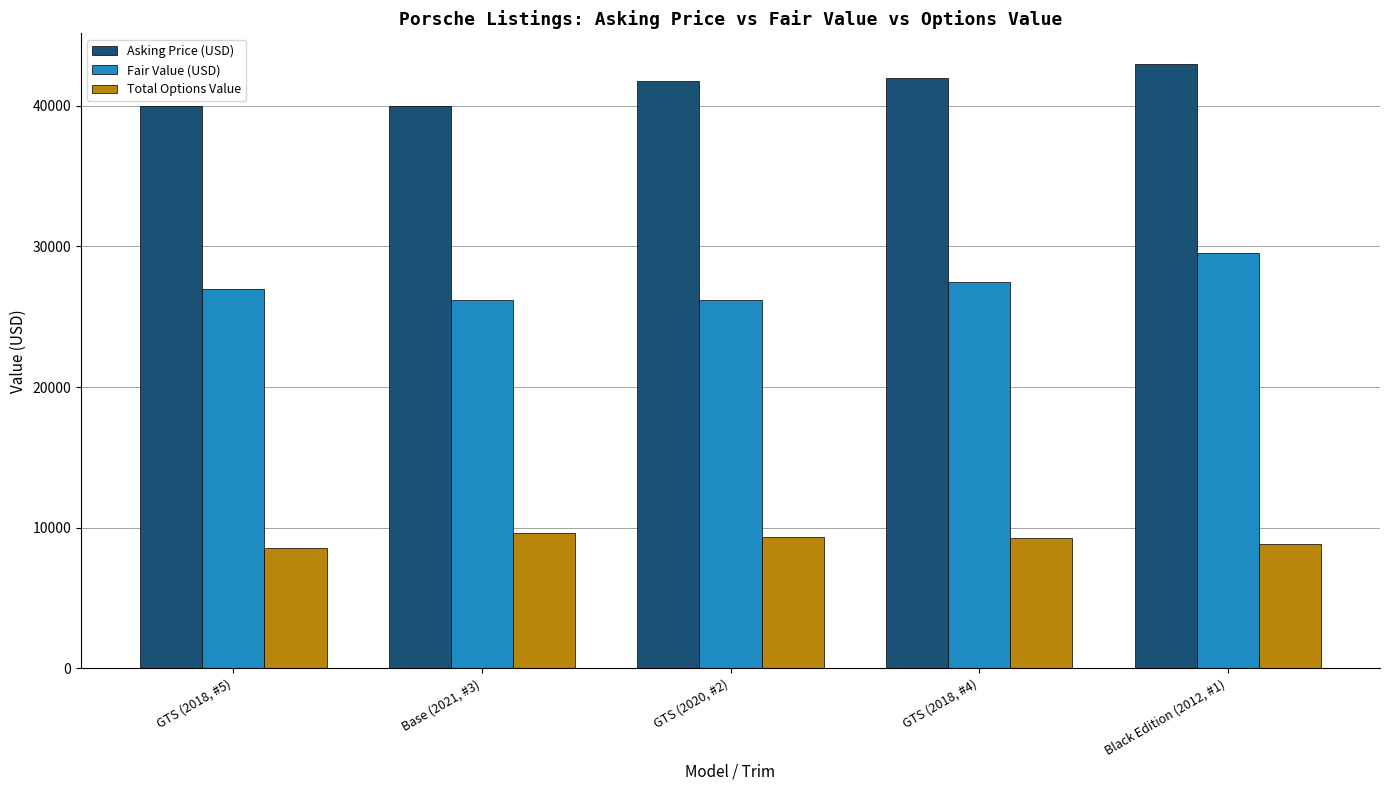

How many bars are there in each group?

3